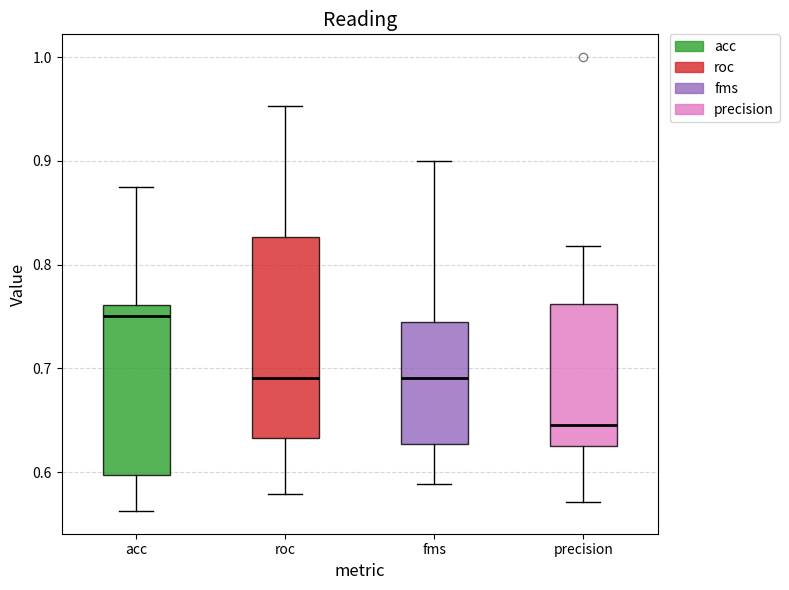

Which box has the lowest median line?

precision